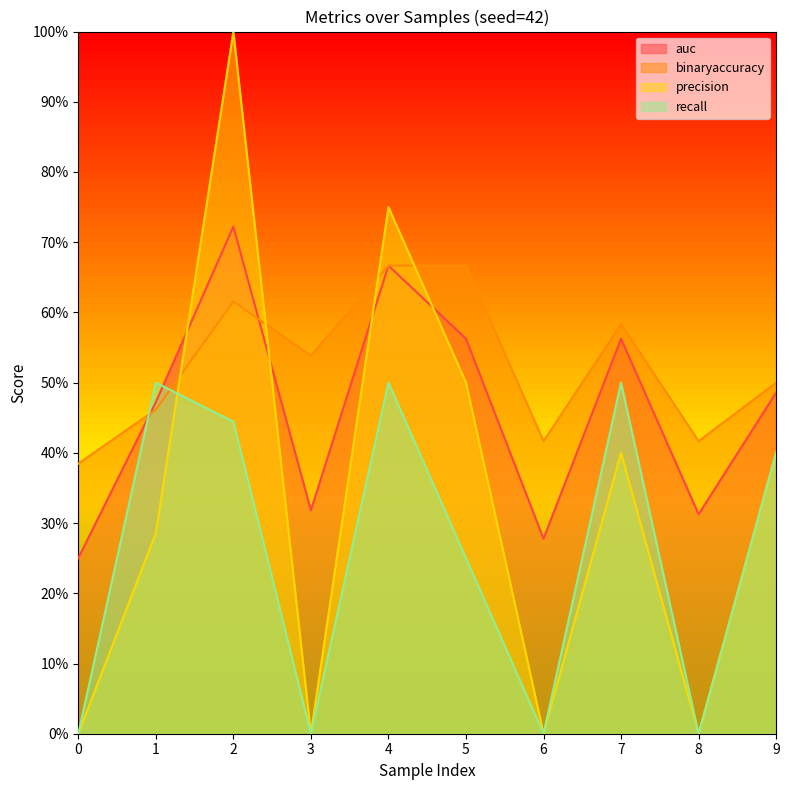

The value of recall at 5 is 0.2. True or false?

True